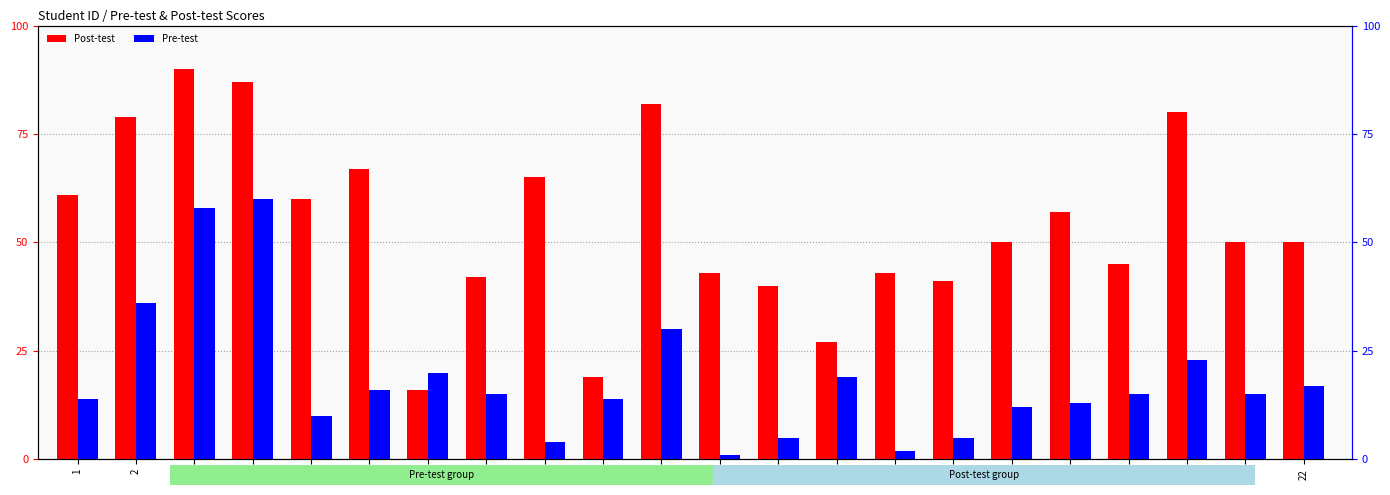

At how many categories does at least one series exceed 38?

19